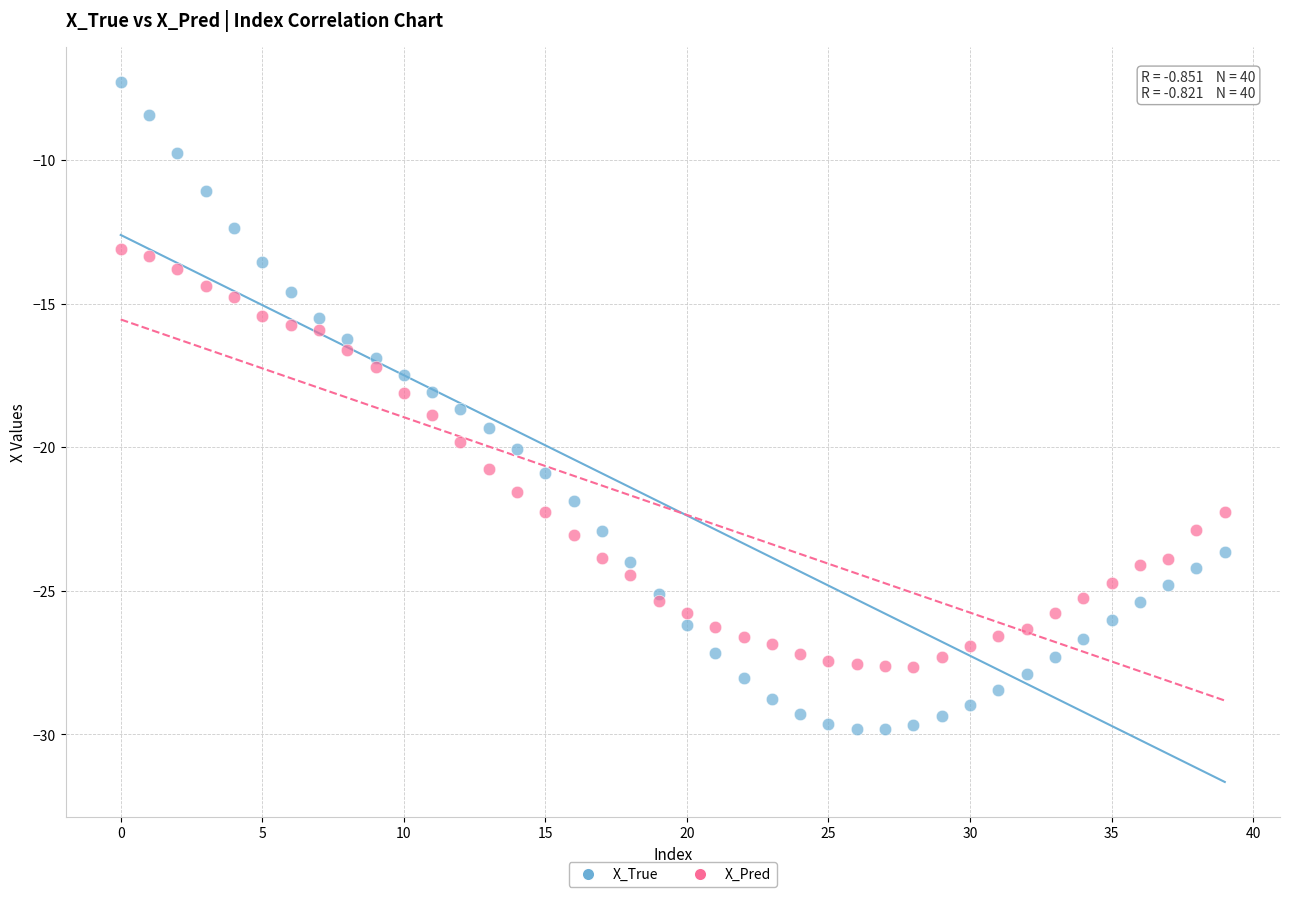

Which series reaches the minimum Y coordinate?

X_True